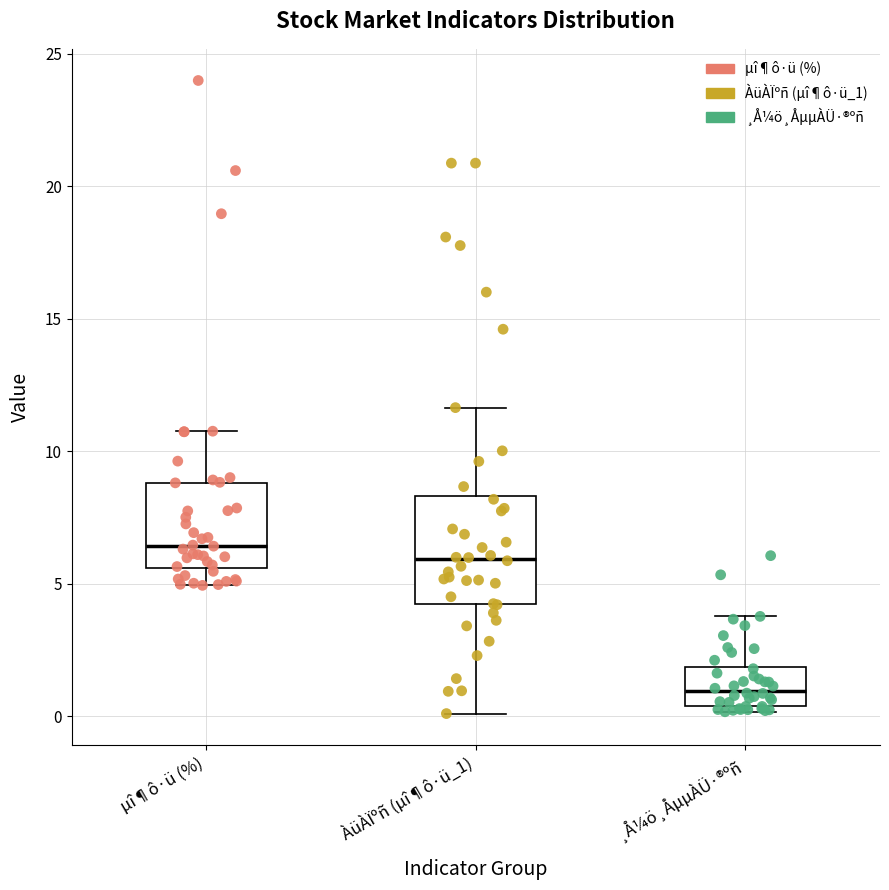

Where does the median line of the box for µî¶ô·ü (%) sit on the y-axis? The values are not printed on the chart, so give them approximately, as read against the axis.

6.5